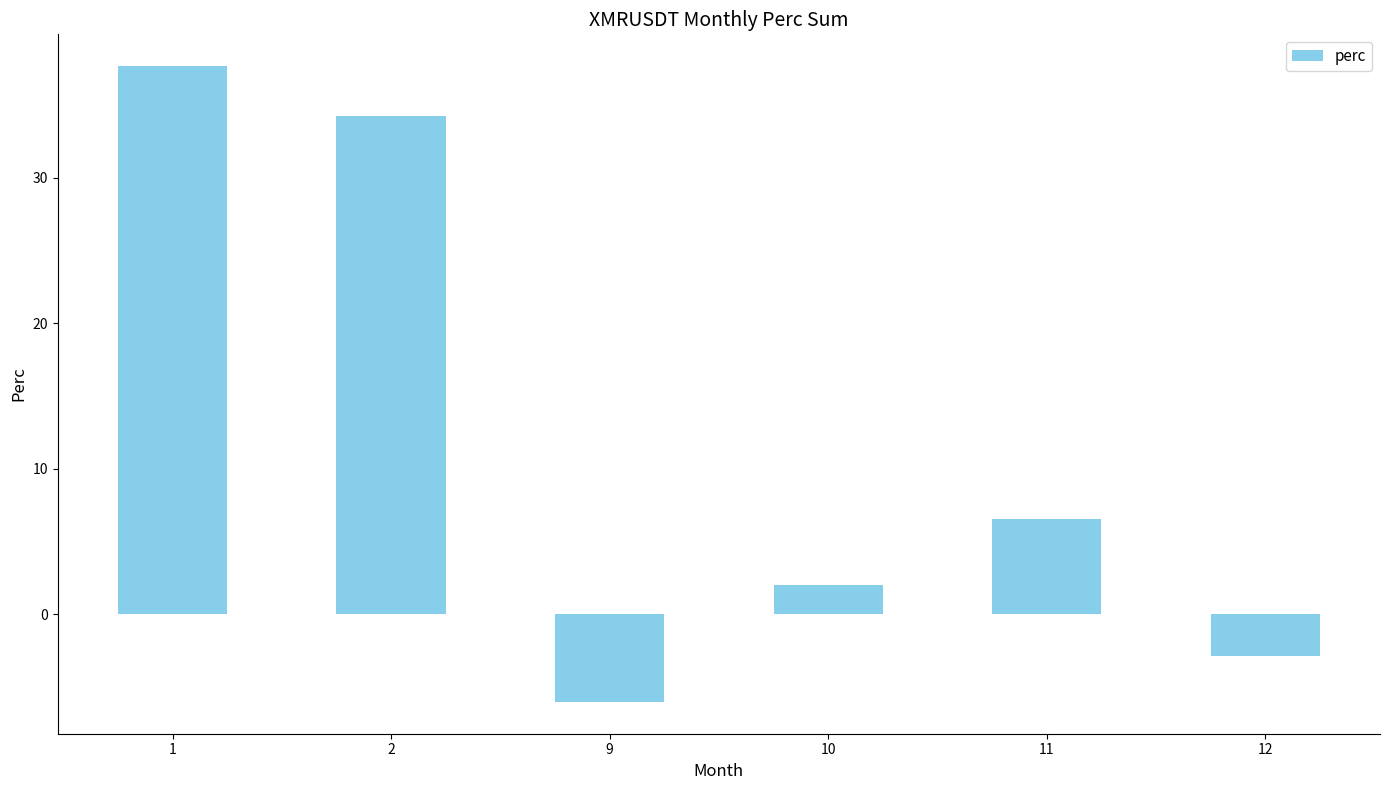

What is the difference between the second highest and minimum values?

40.3